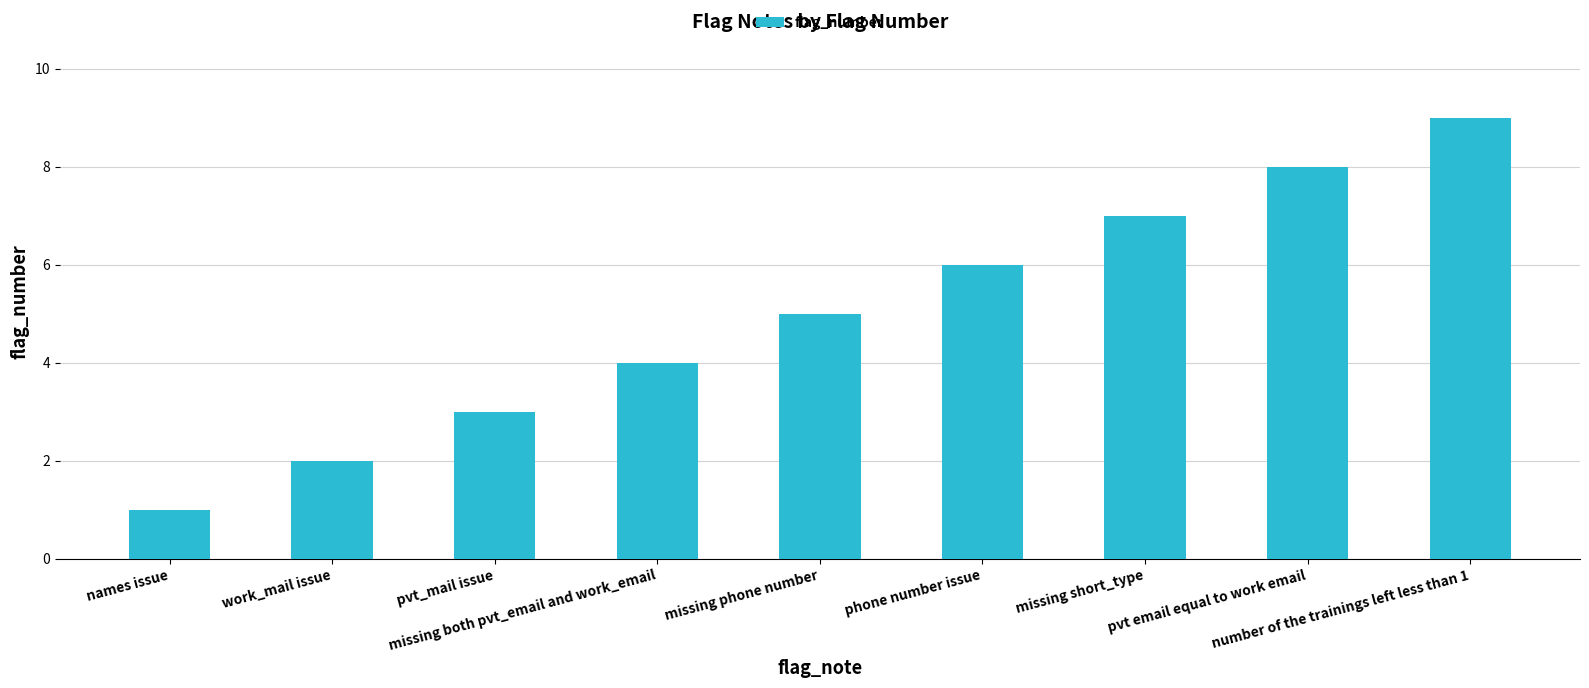

What is the value of the 8th bar from the left?

8